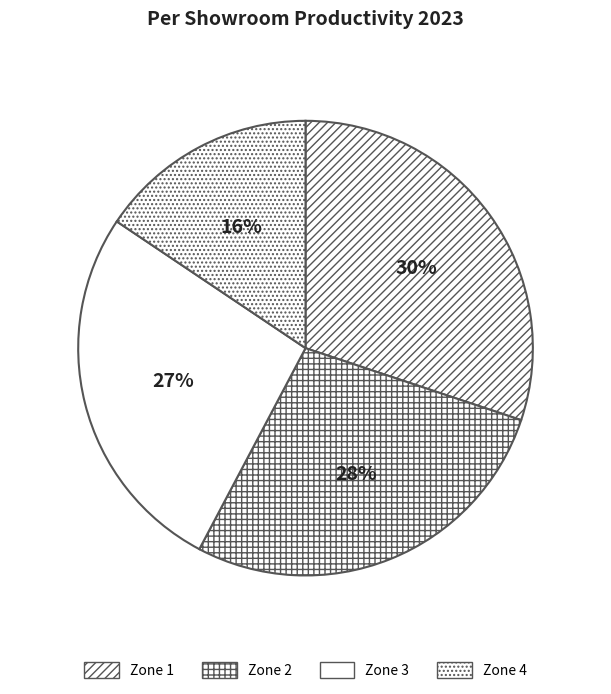

Combined, what portion of the pie is Zone 4 and Zone 1?

45.7%